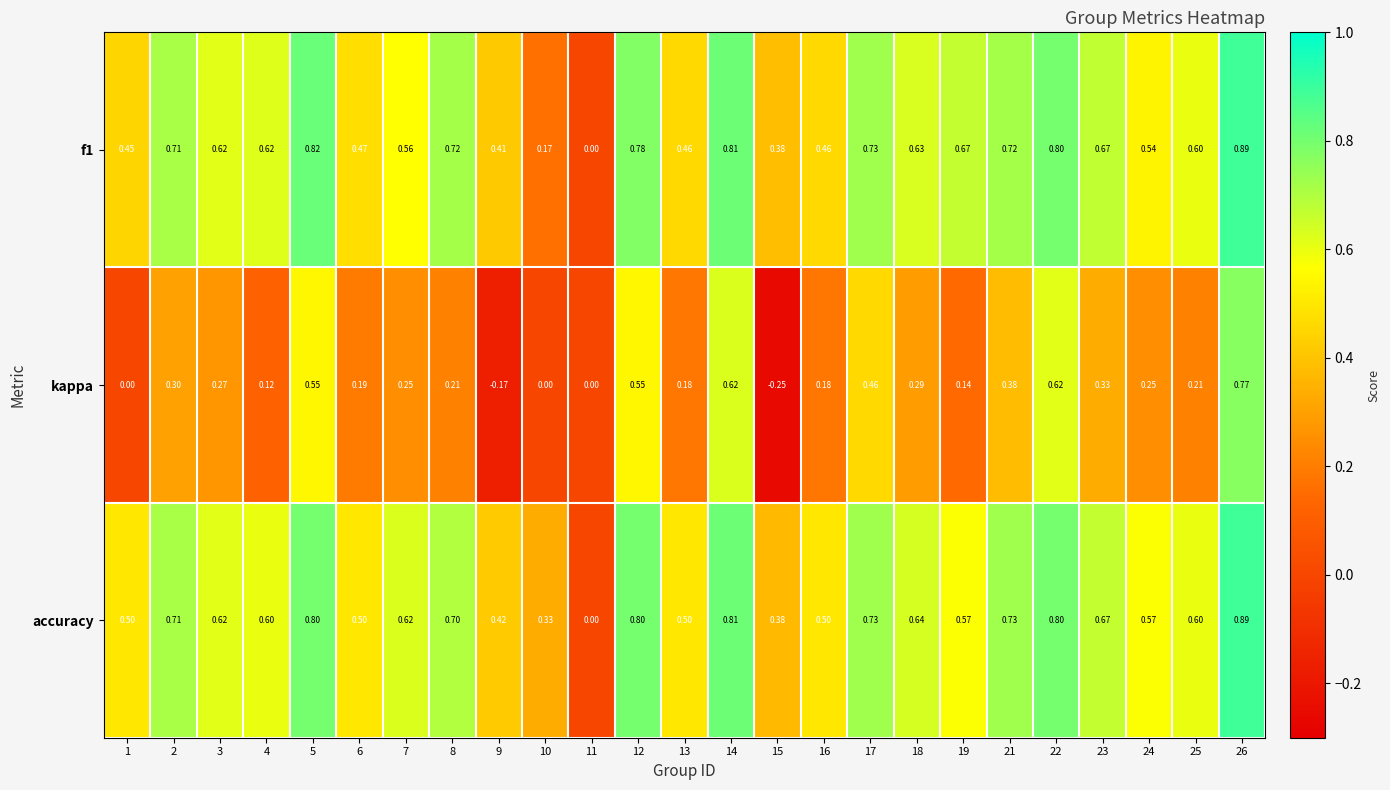

Is the value of kappa at 15 greater than the value of f1 at 4?

No